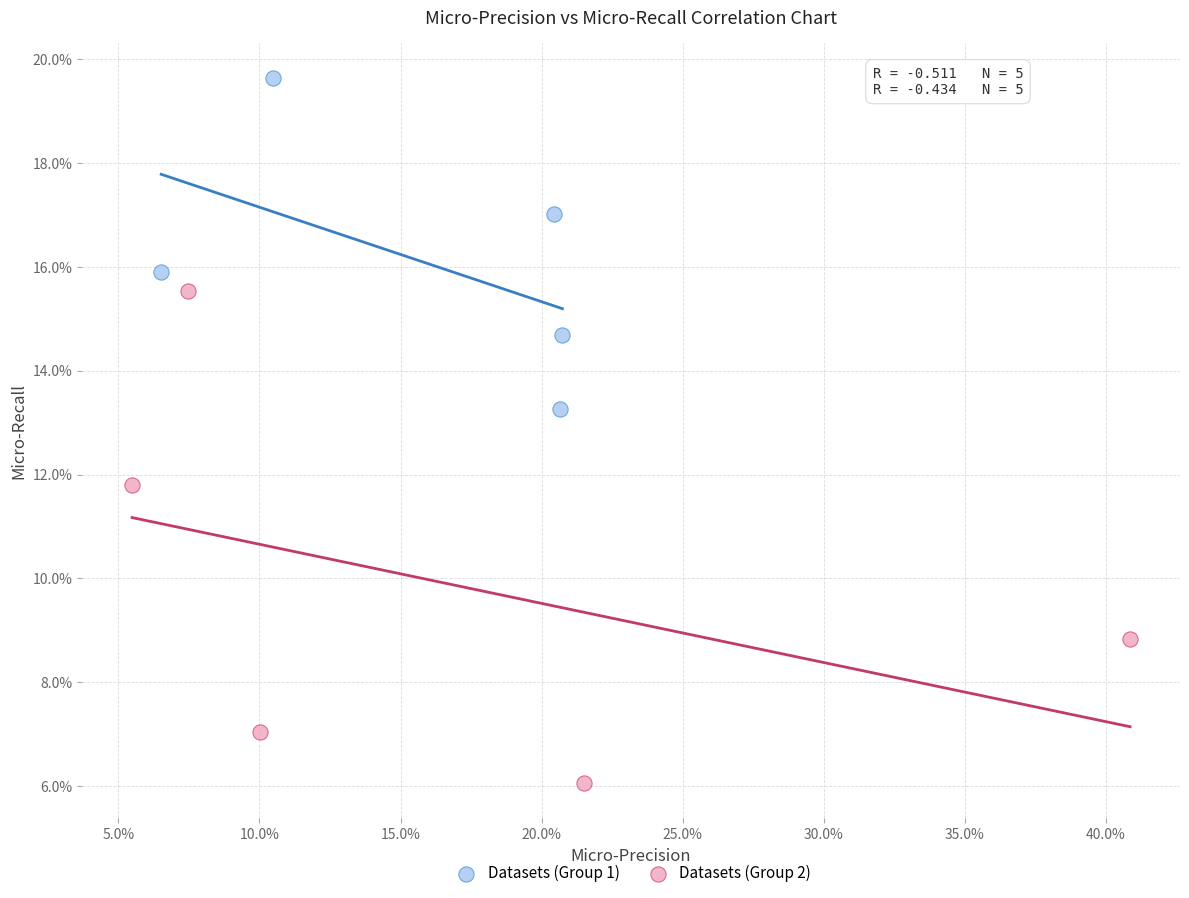

Which series contains the lowest Y value?

Datasets (Group 2)